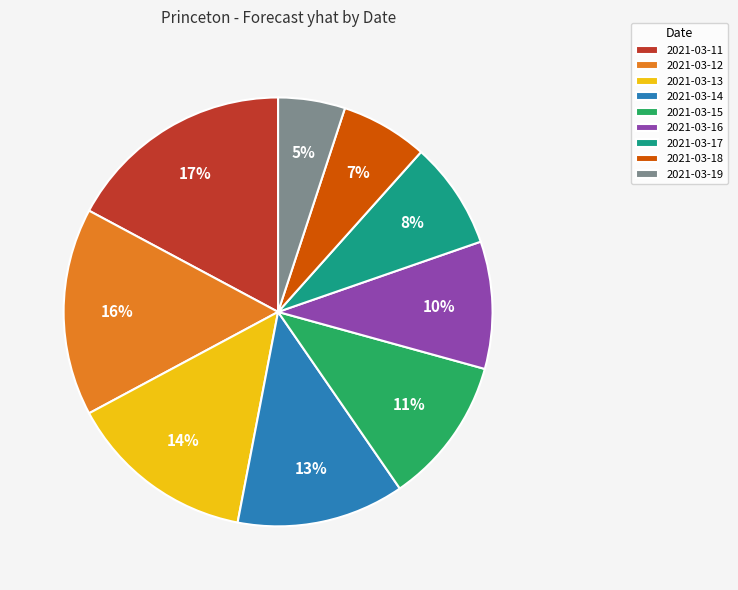

To the nearest percent, what is the average slice percentage?

11%